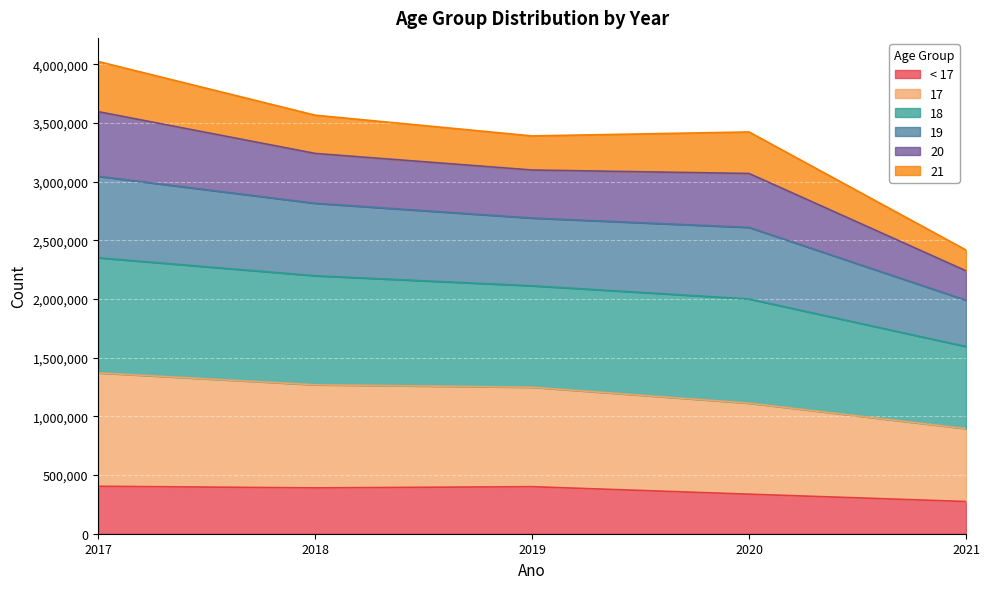

What is the total value across all series at 2017?

9392775